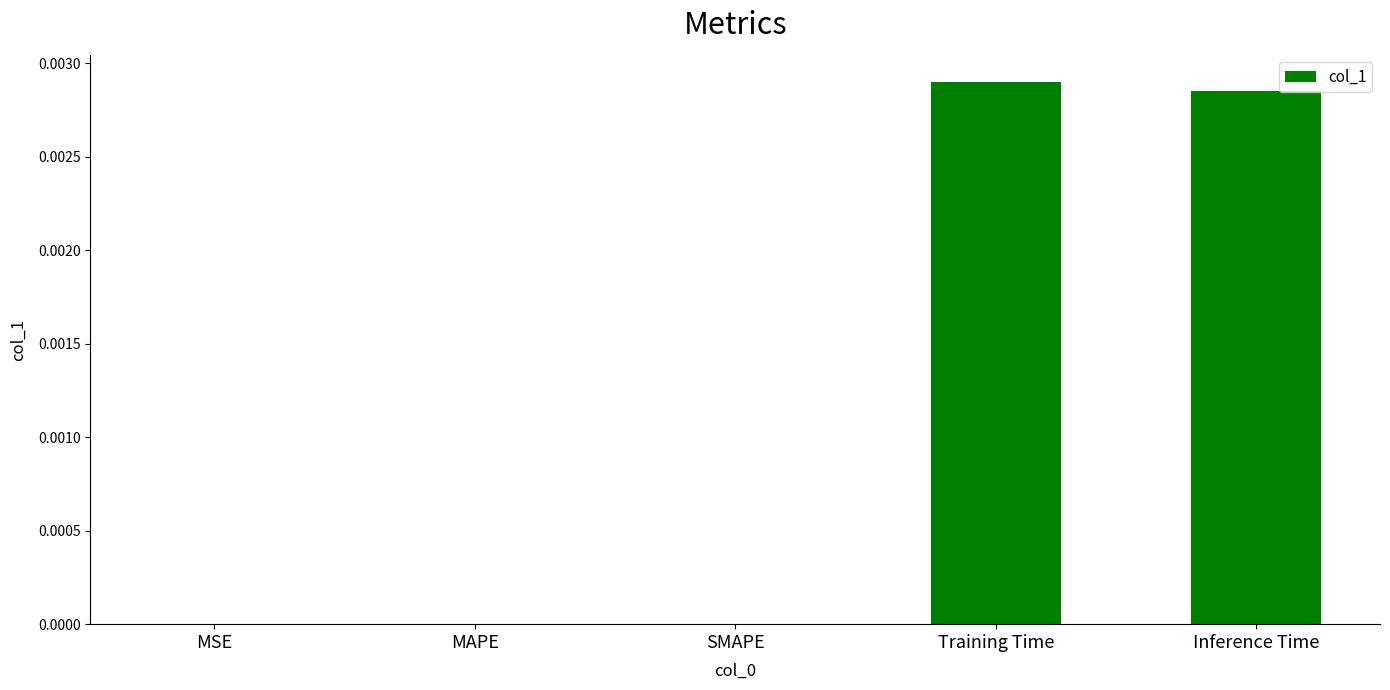

How many series are shown in this chart?

1